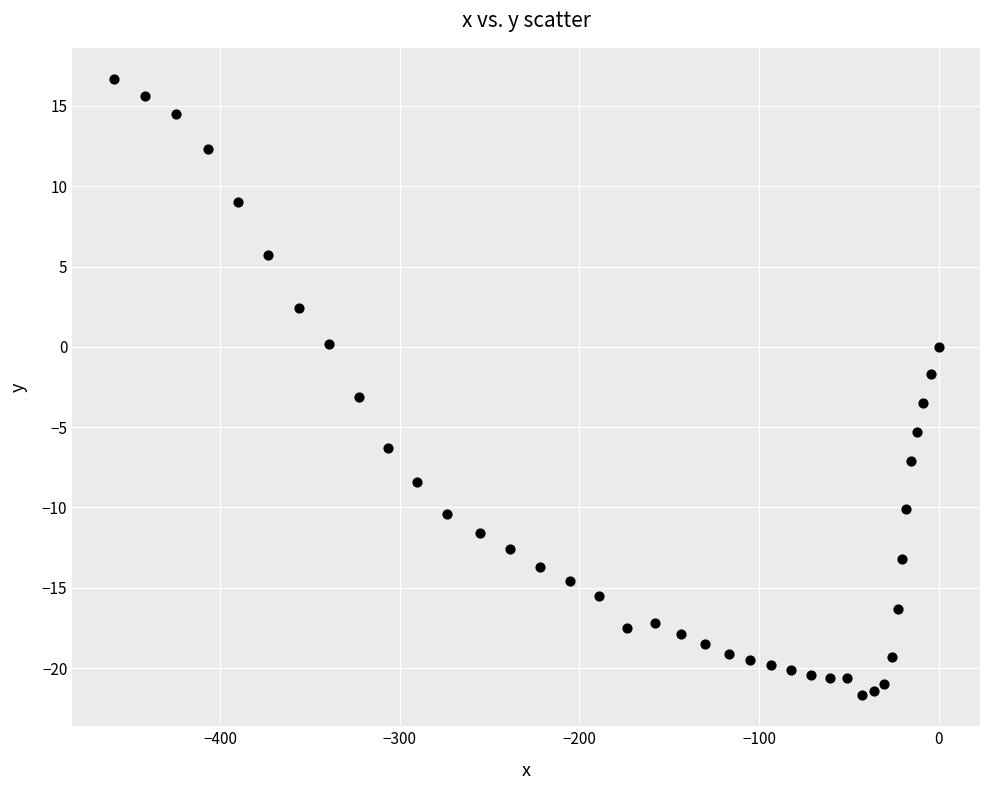

What is the range of Y values (max minus min)?

38.4